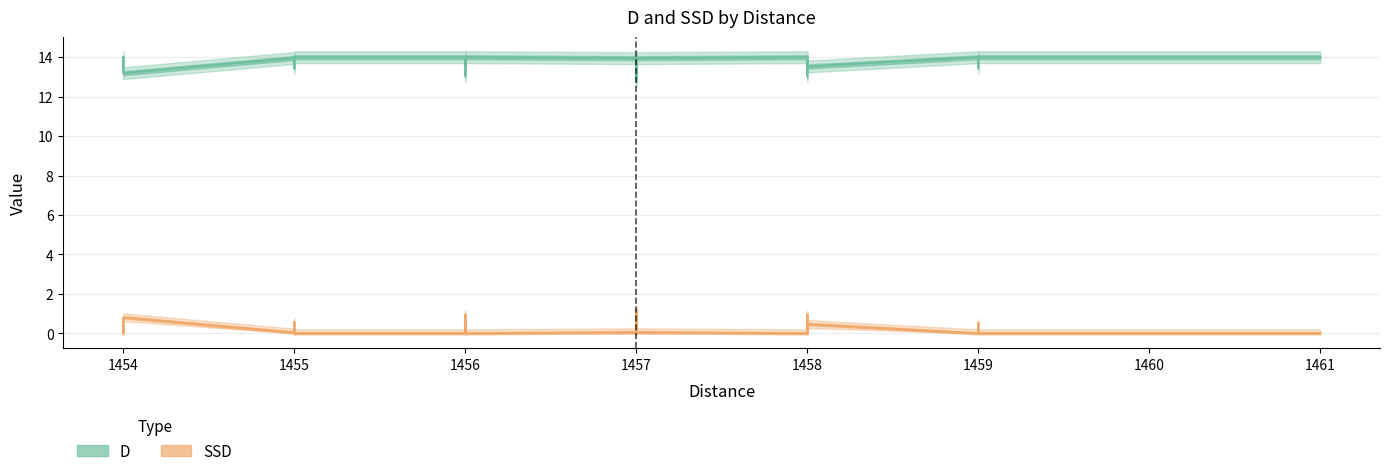

What is the sum of all D values?

551.7